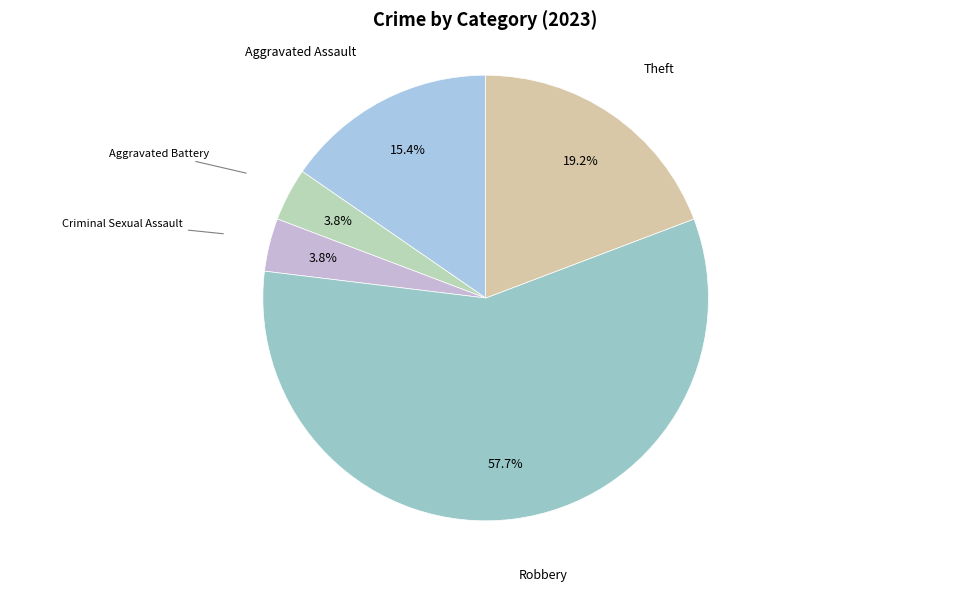

Combined, do Aggravated Battery and Robbery account for over 50%?

Yes